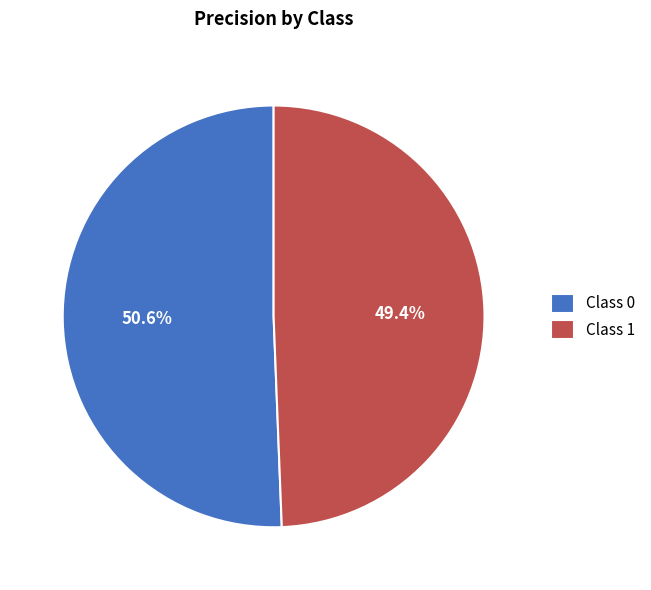

What is the smallest slice in the pie chart?

Class 1